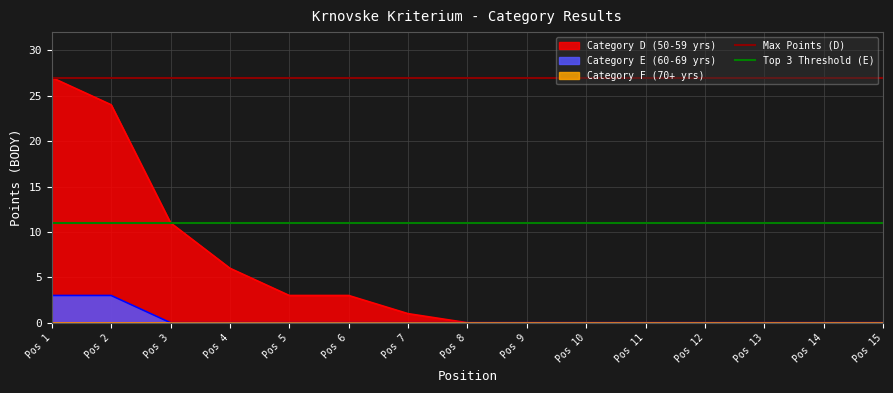

What is the highest value of the Category E (60-69 yrs) series?

3